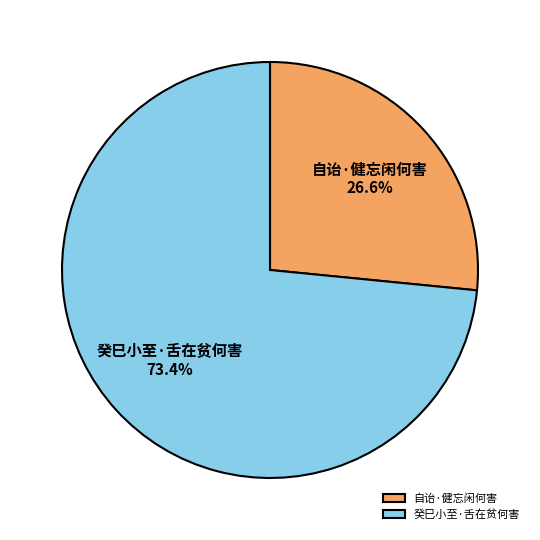

What is the ratio of the value at 癸巳小至·舌在贫何害 to the value at 自诒·健忘闲何害?

2.8